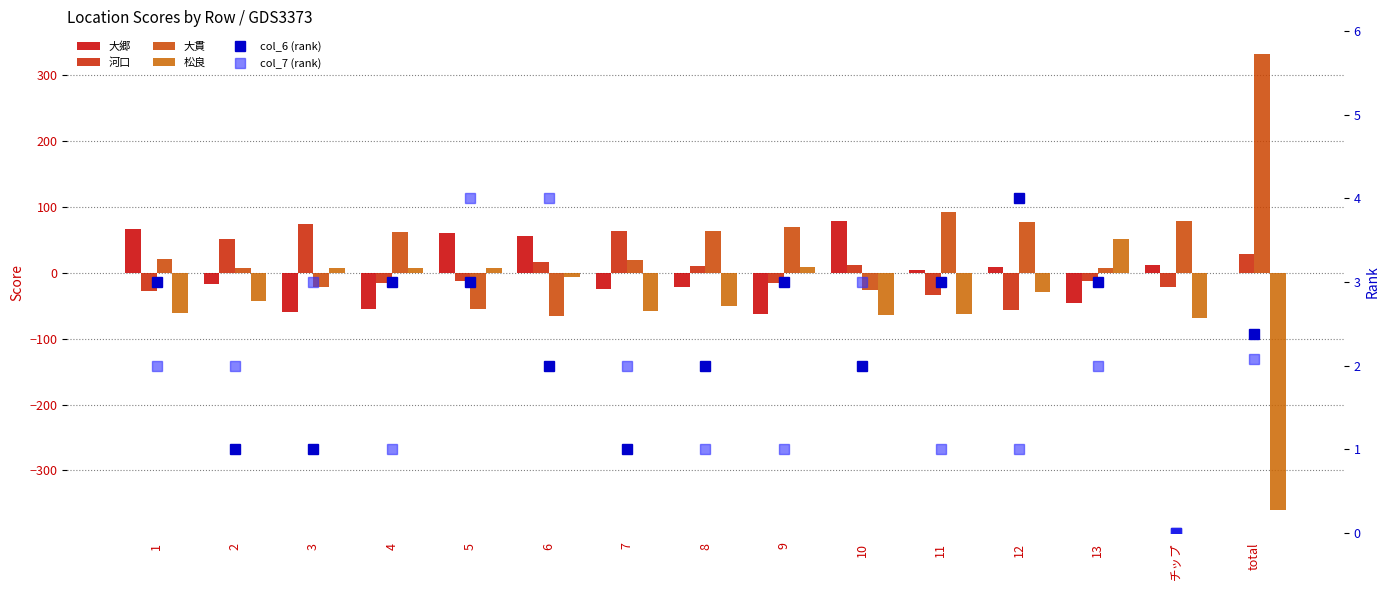

What is the value of the 大郷 bar at the 2nd from the left?

-17.0